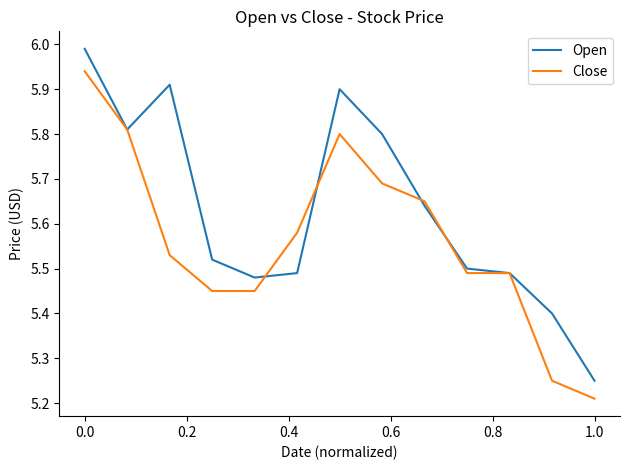

Which series has the largest total across all categories?

Open